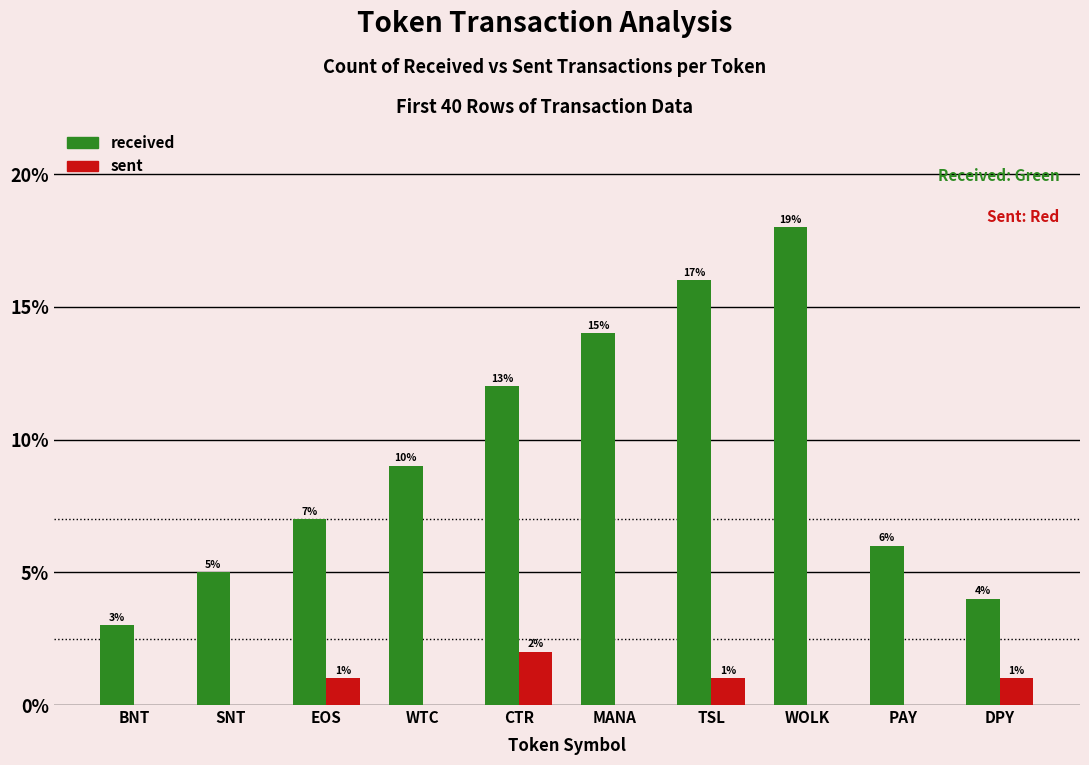

The value of sent at SNT is 0. True or false?

True